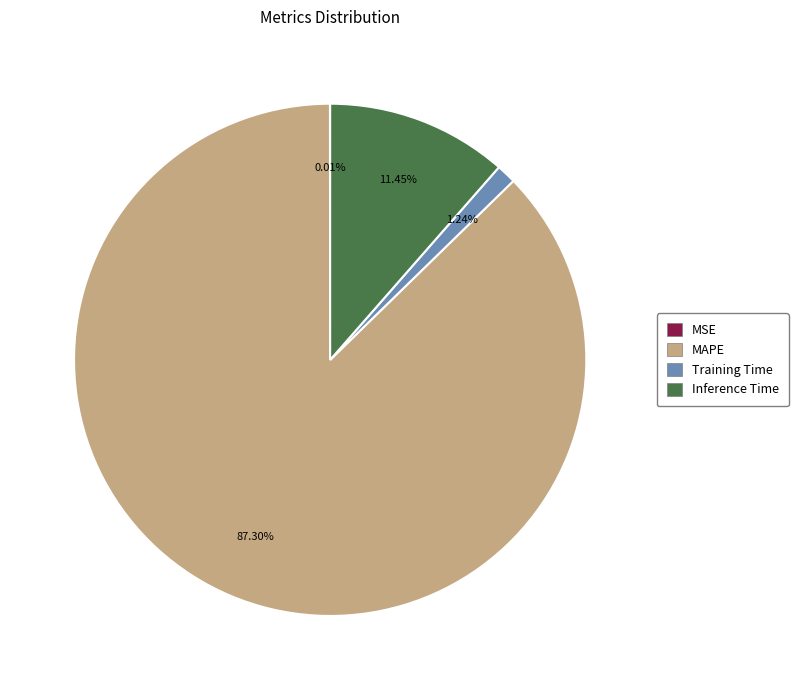

Does any single category account for the majority?

Yes